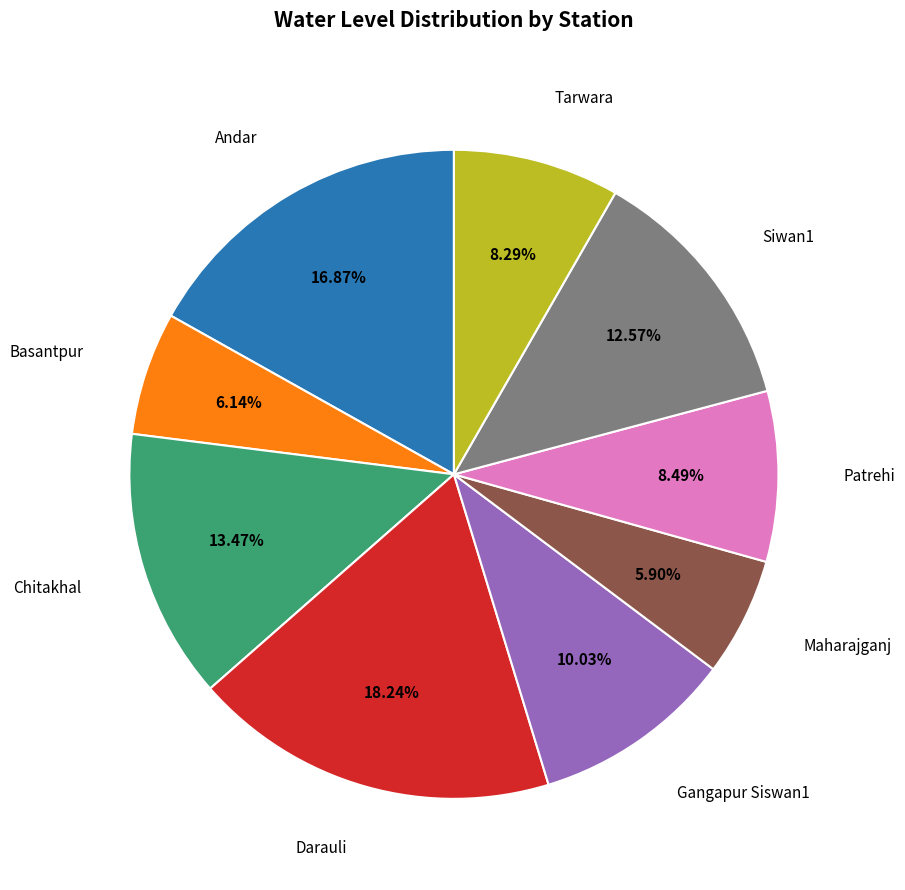

Is there a majority slice in this chart?

No